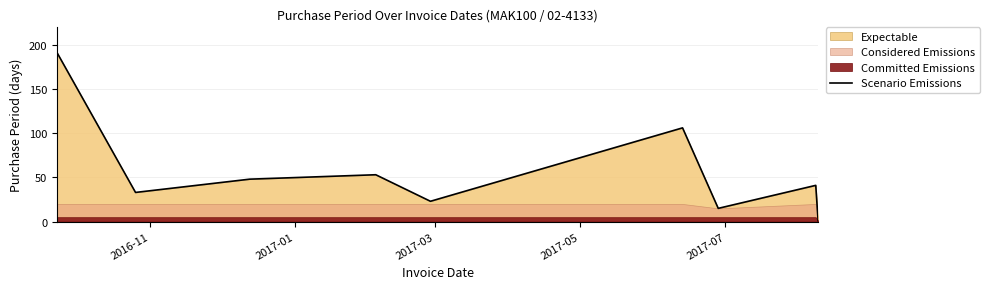

The value at 2017-07 is 9. True or false?

False